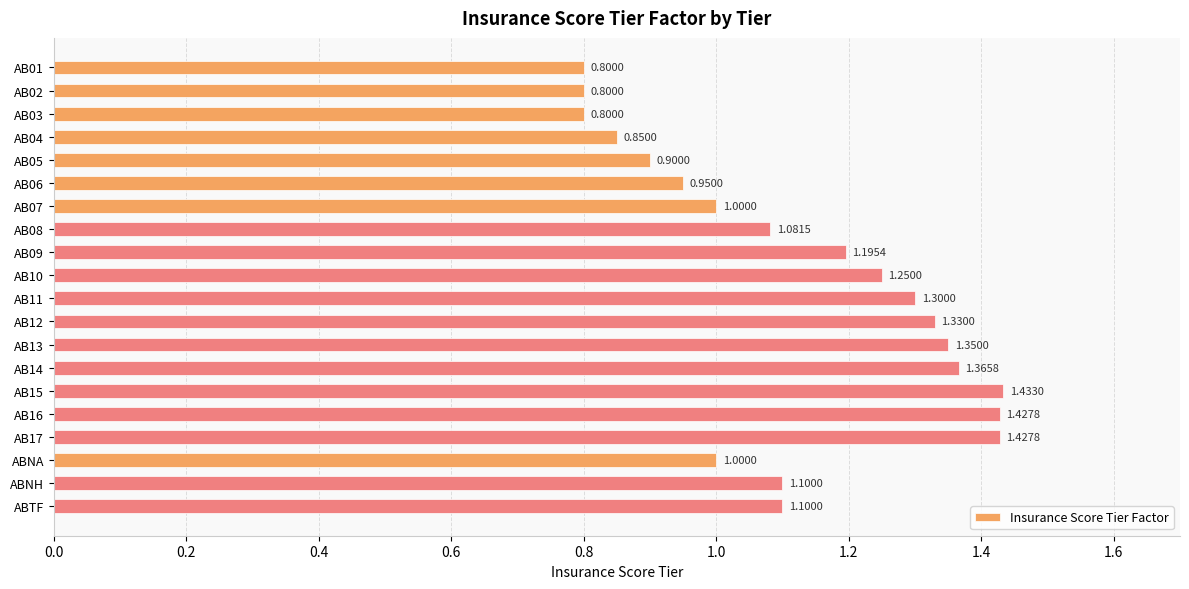

What is the difference between the second highest and minimum values?

0.6